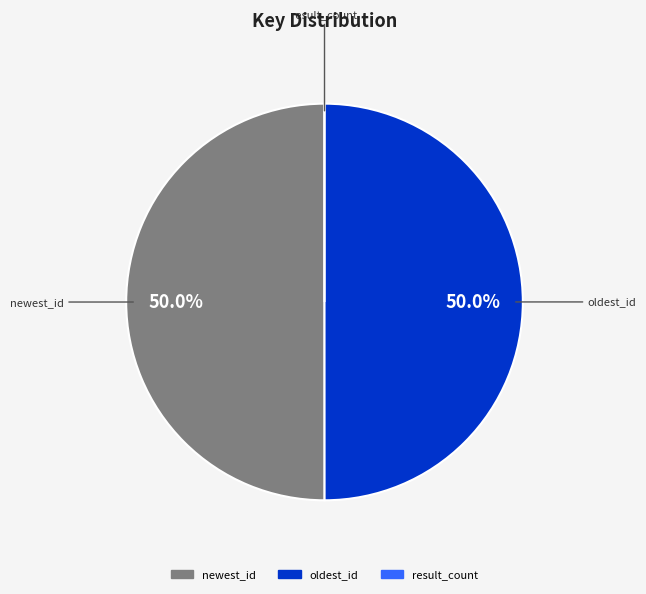

What is the ratio of the value at newest_id to the value at oldest_id?

1.0